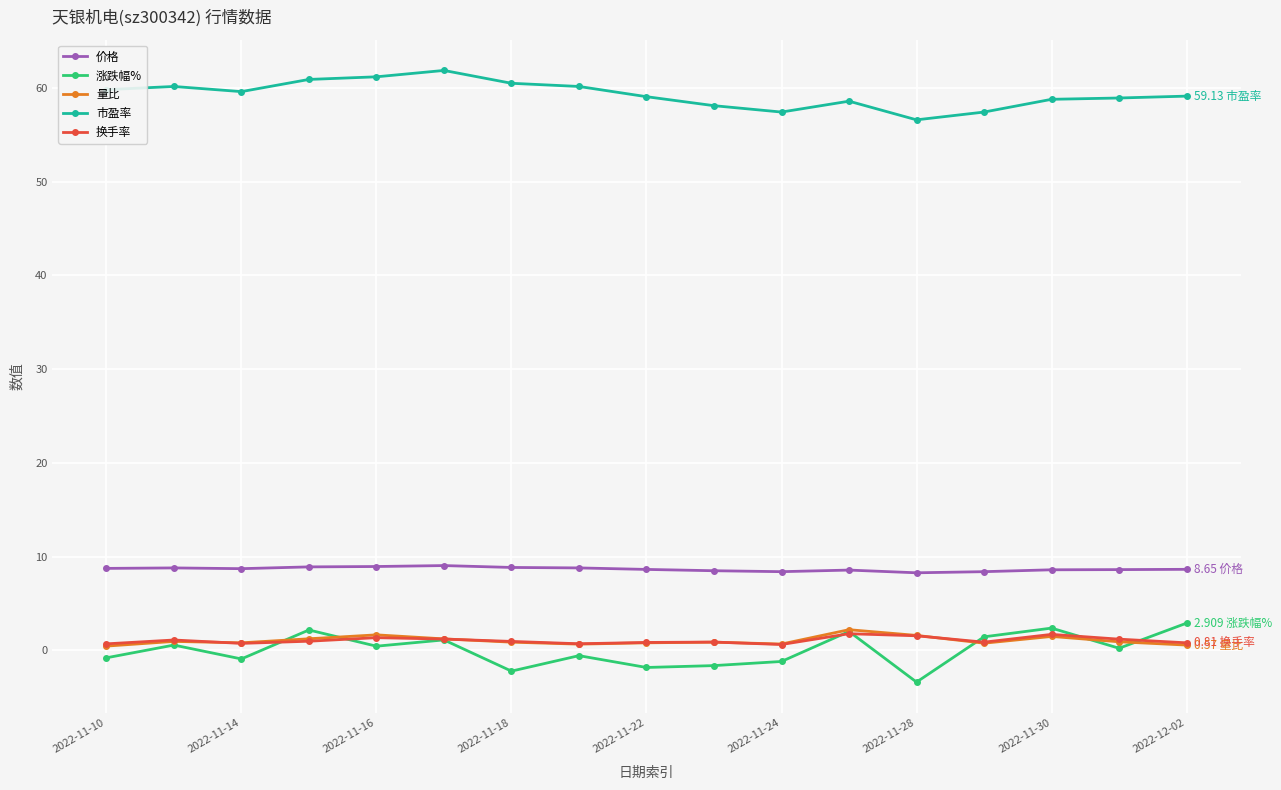

True or false: 市盈率 and 量比 cross at least once.

False